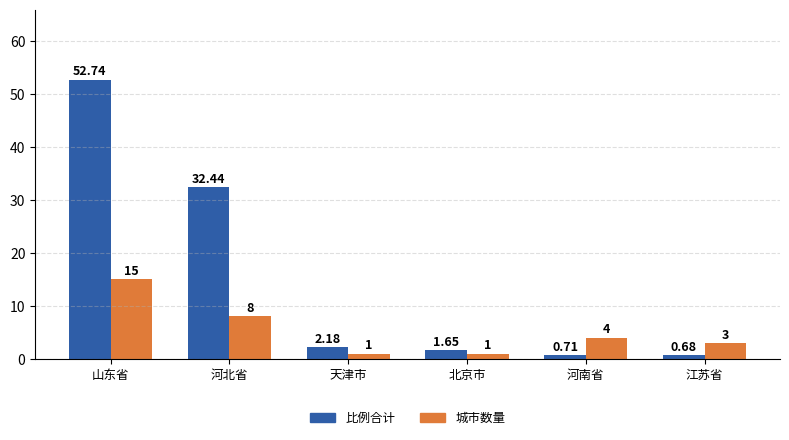

Which series has the widest spread of values?

比例合计